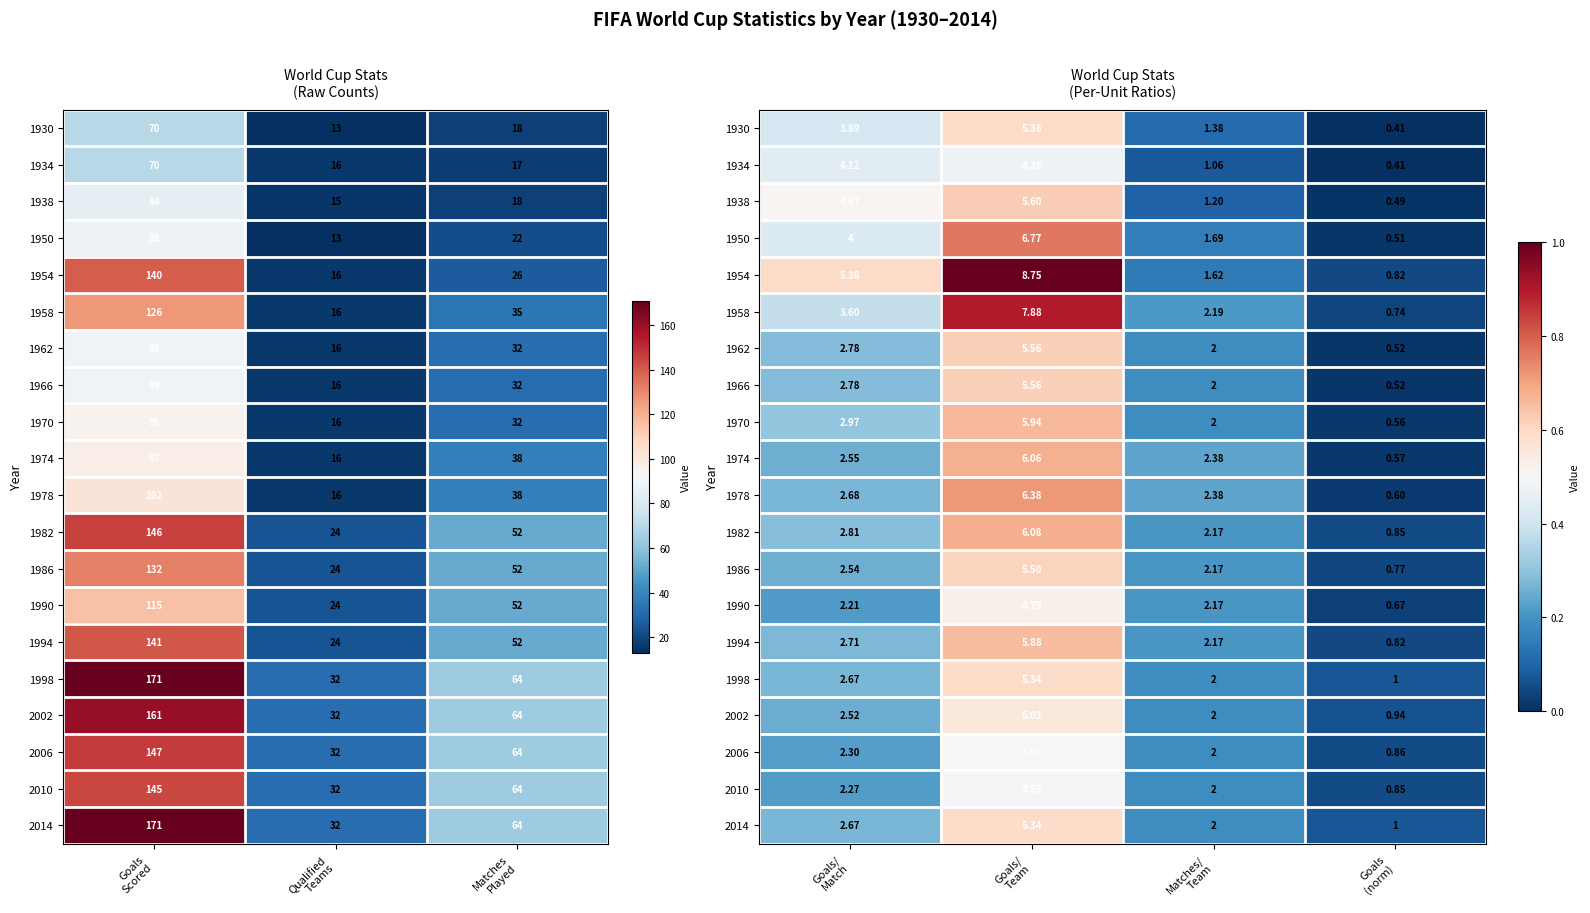

The 1978 series shows 0.0 at Goals (norm). True or false?

False